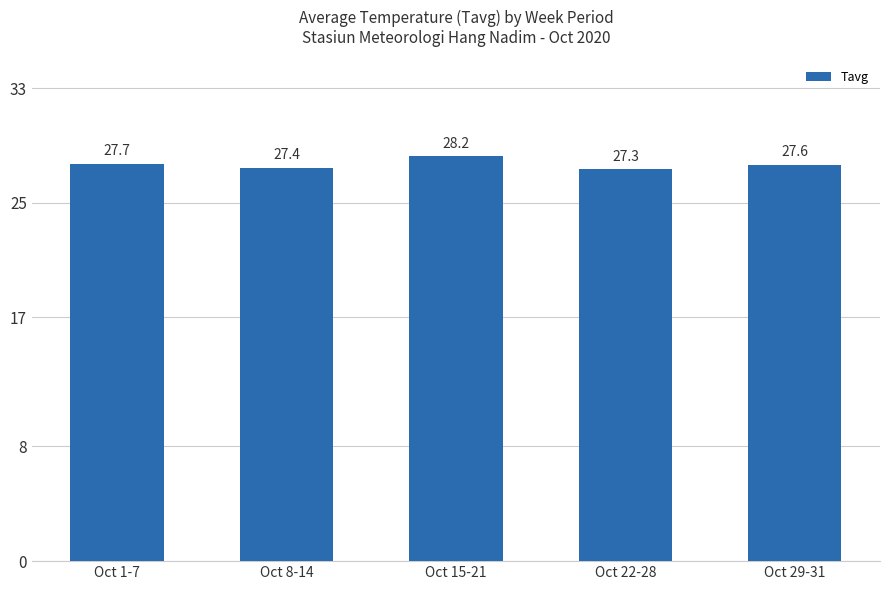

True or false: the data shows 44.7 at Oct 15-21.

False